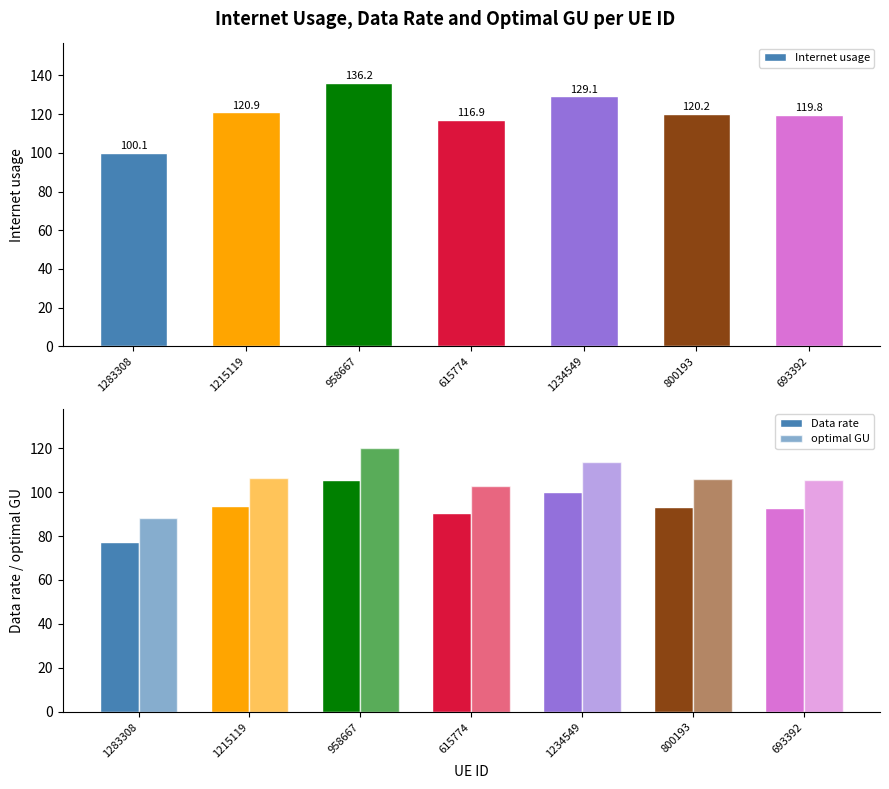

At how many categories does at least one series exceed 107?

6